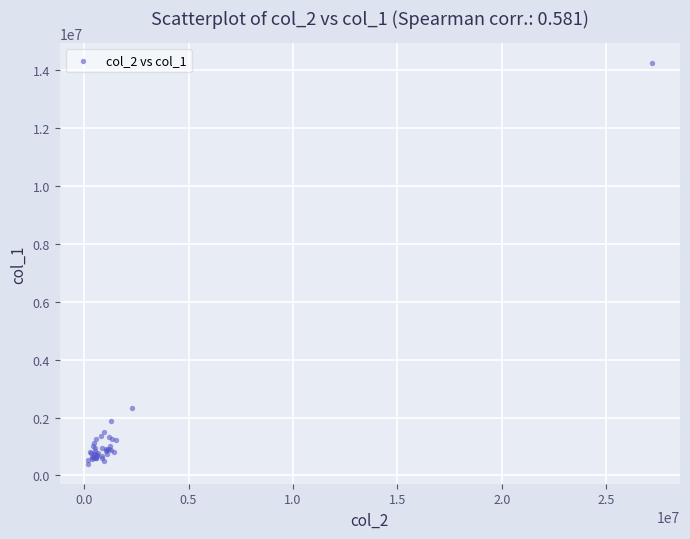

What Y value in the scatter plot is closest to 7320500?

2341000